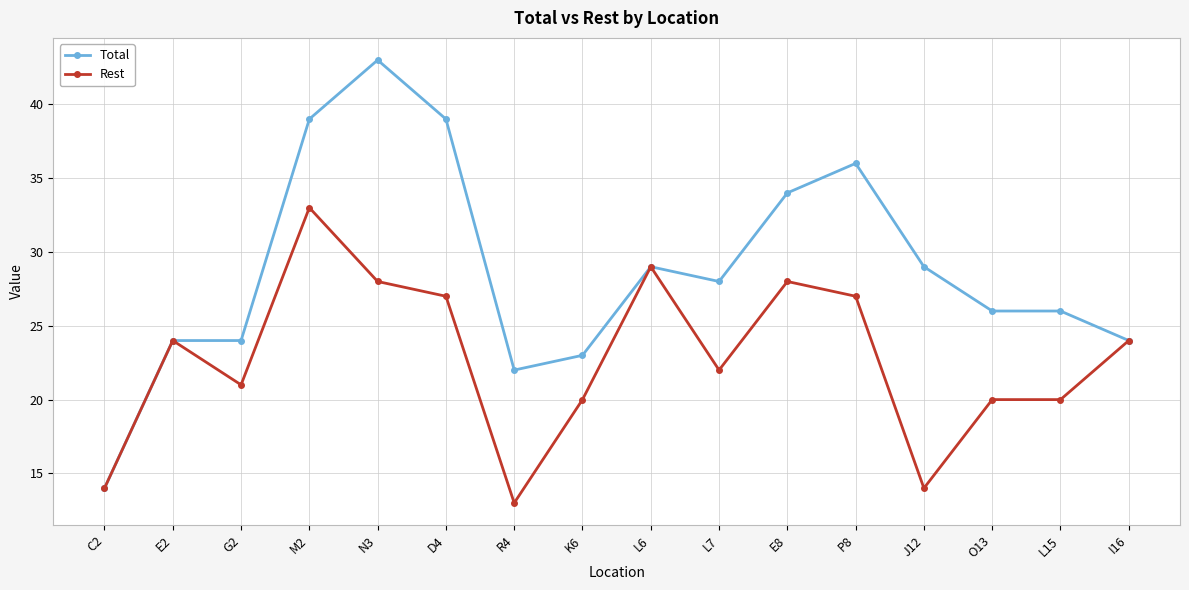

What is the total value across all series at M2?

72